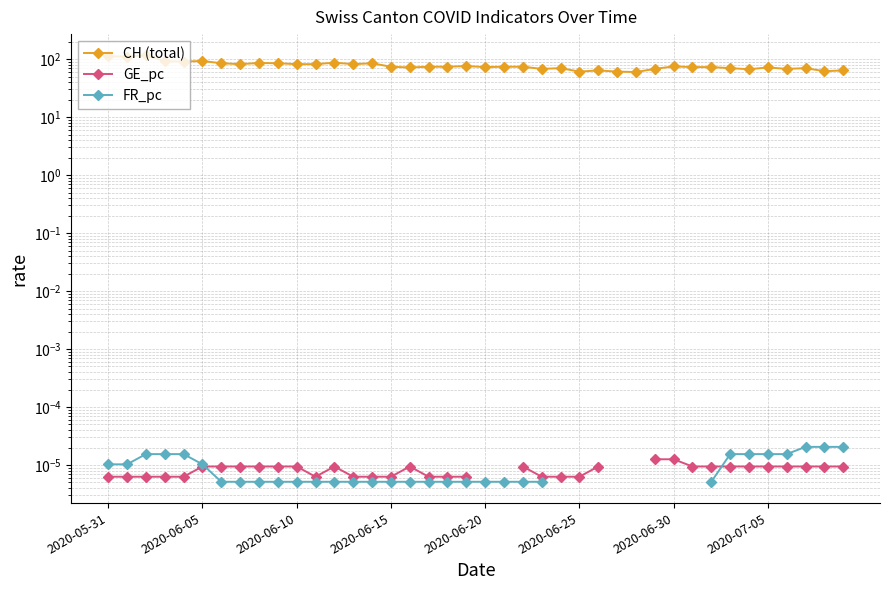

True or false: CH (total) and GE_pc cross at least once.

False